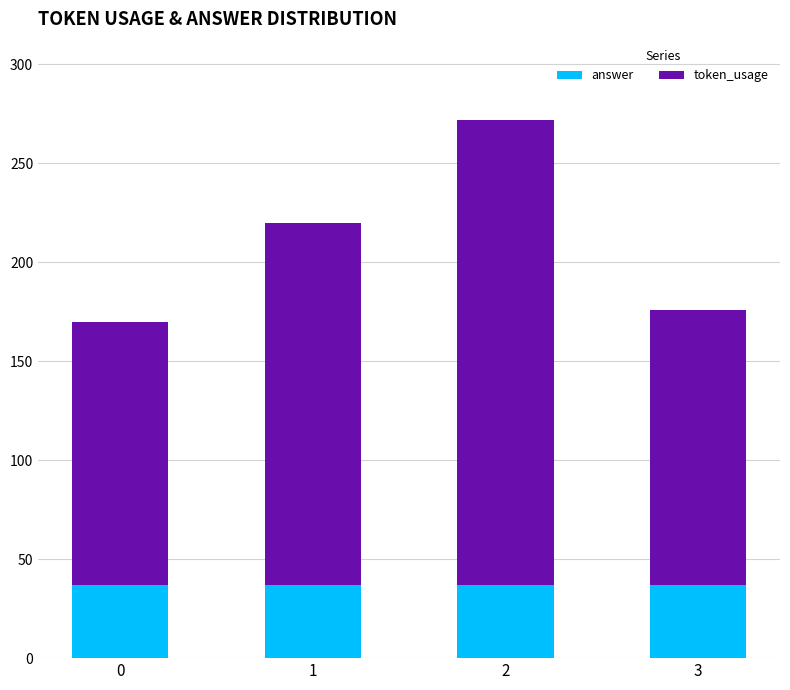

What is the average value of the answer series?

37